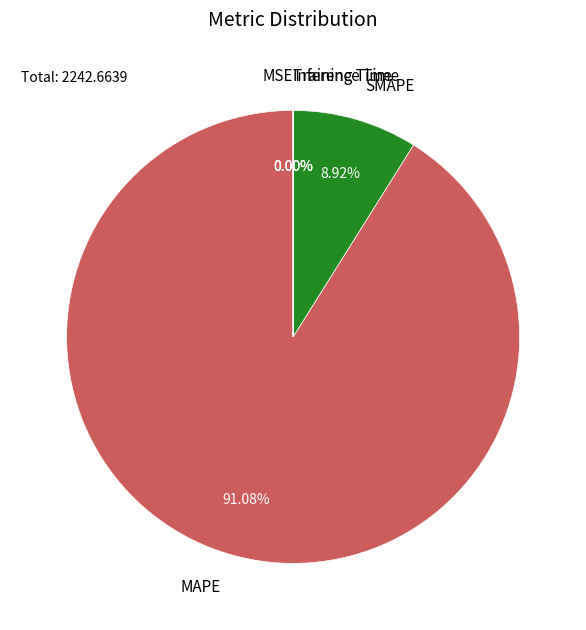

Which slice is the largest?

MAPE